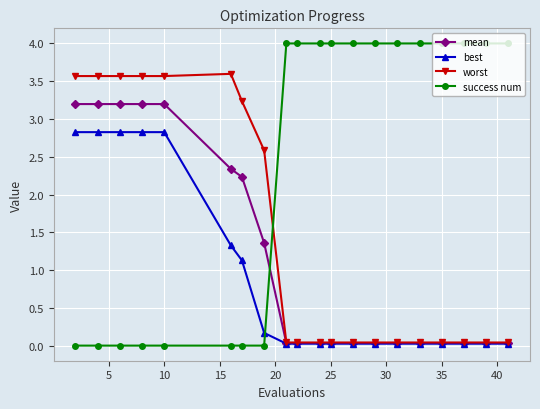

What is the maximum value for best?

2.8